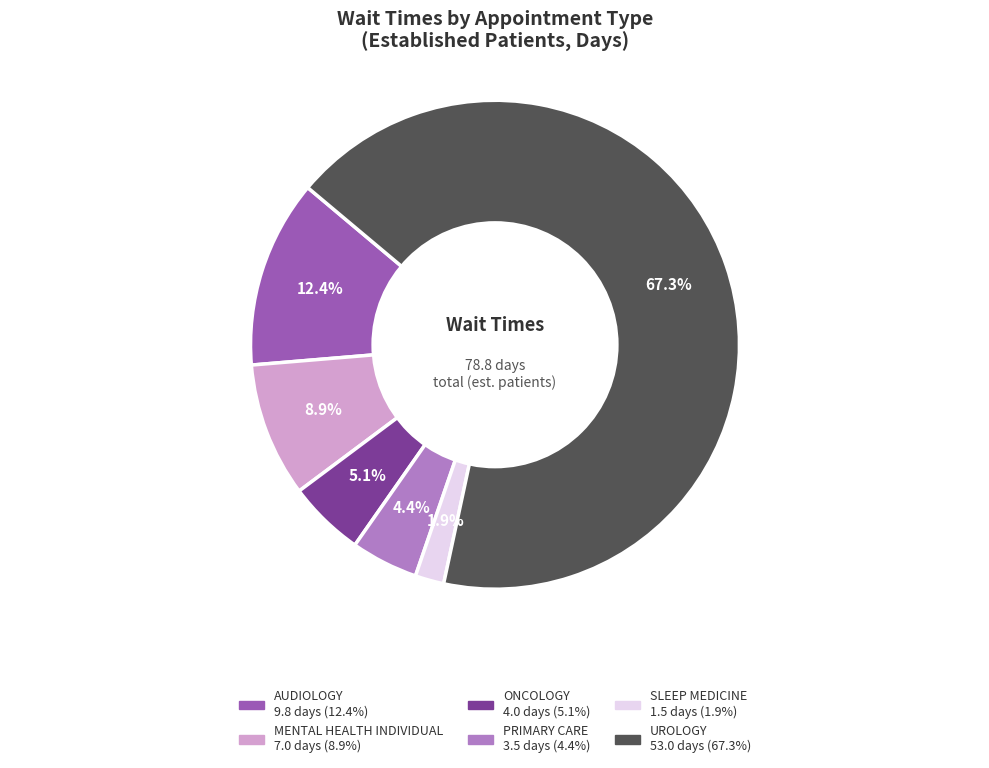

To the nearest percent, what is the average slice percentage?

17%